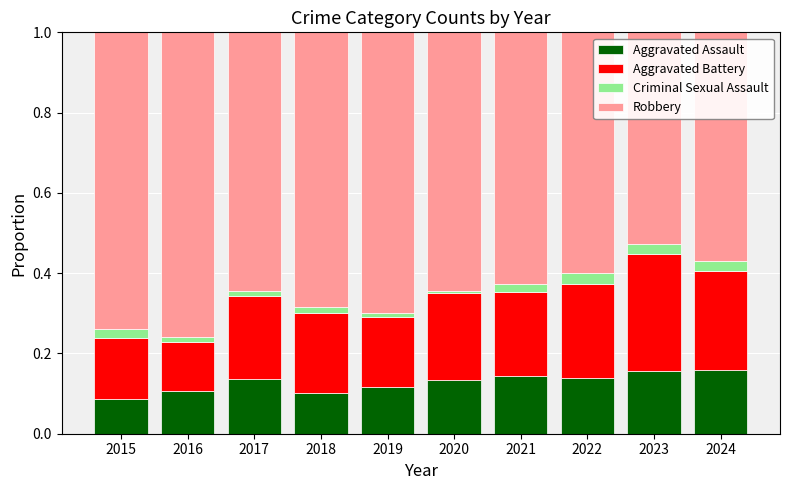

How many series are shown in this chart?

4